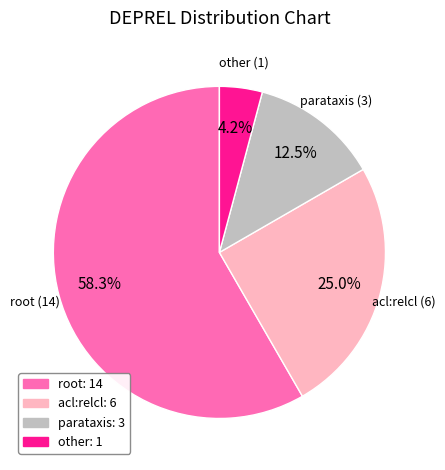

True or false: root accounts for 47% of the total.

False